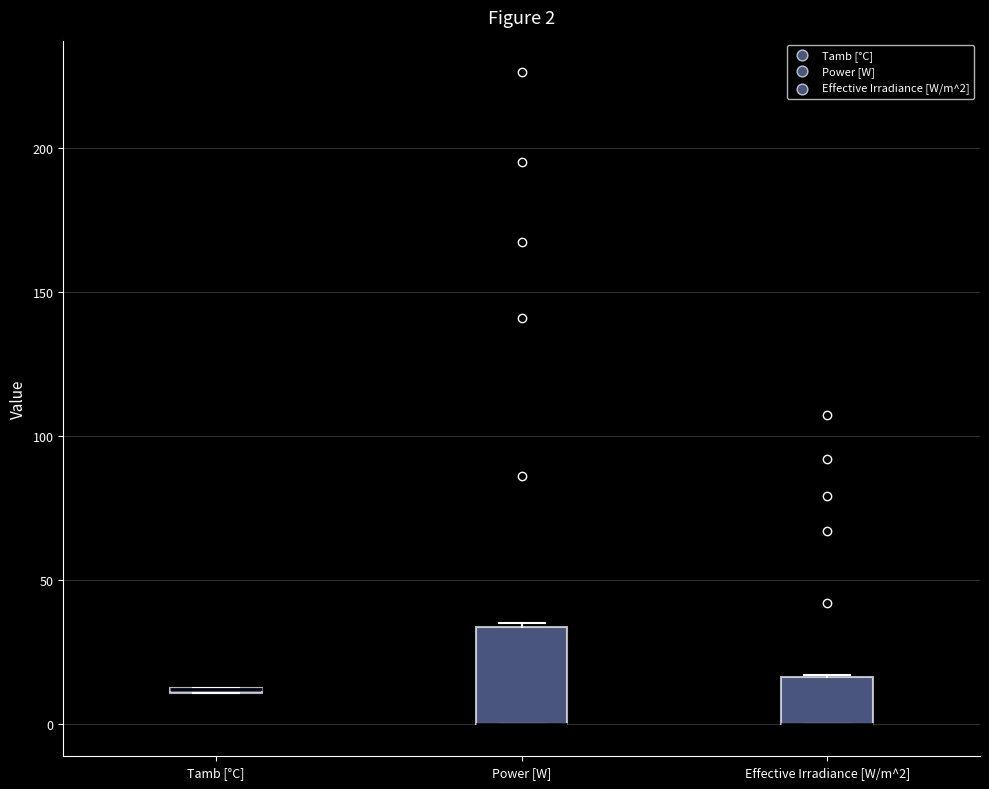

Which box is the tallest, from its lower edge to its upper edge?

Power [W]